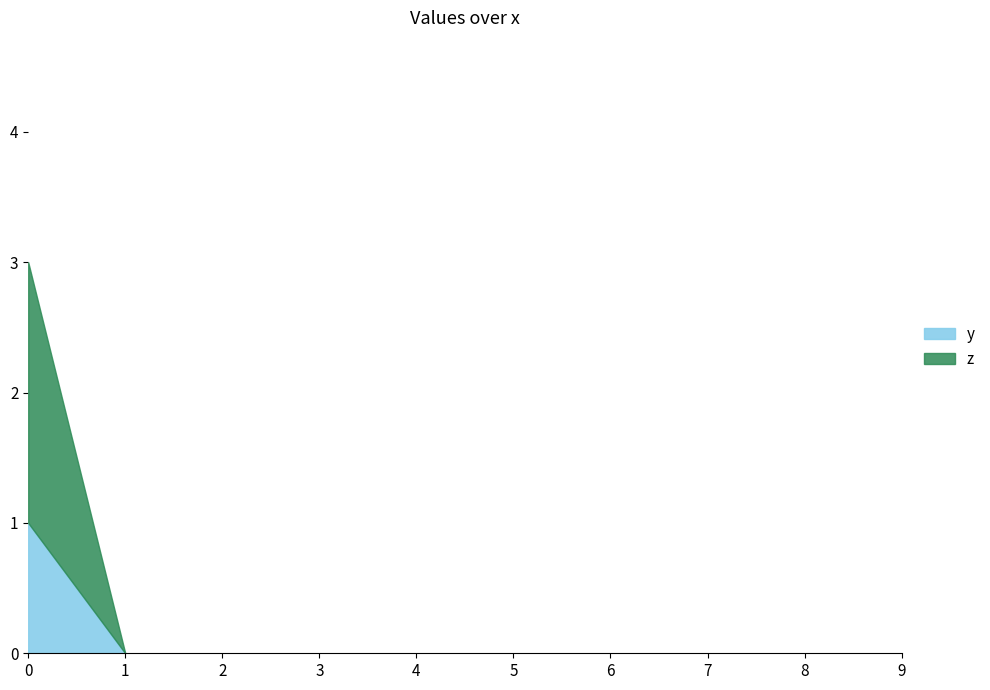

True or false: y and z cross at least once.

False